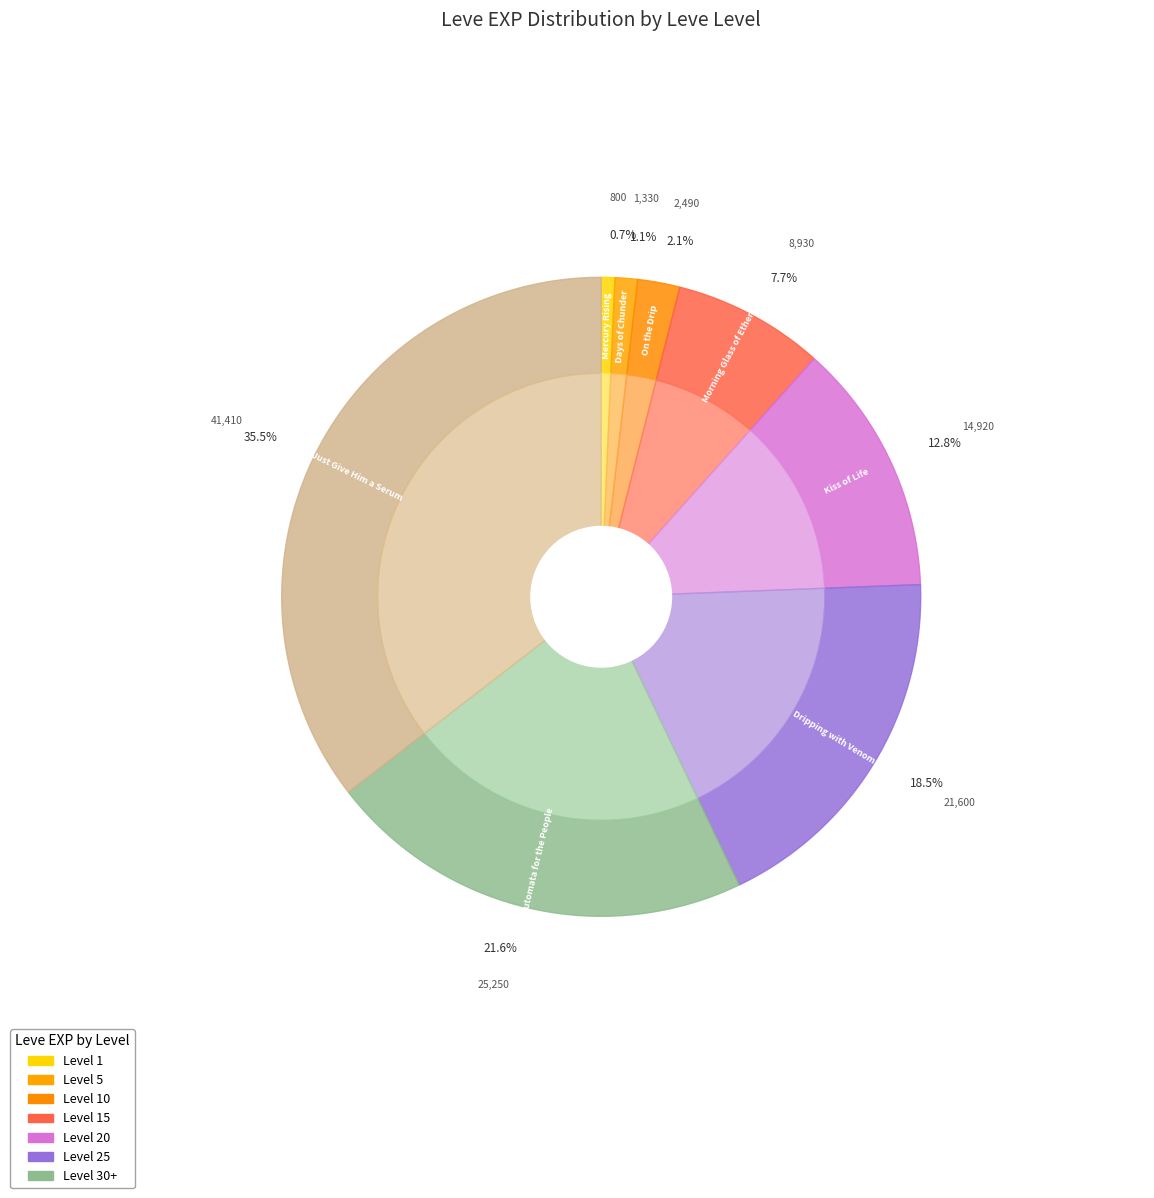

Is it true that 3 is 4% of the pie?

False